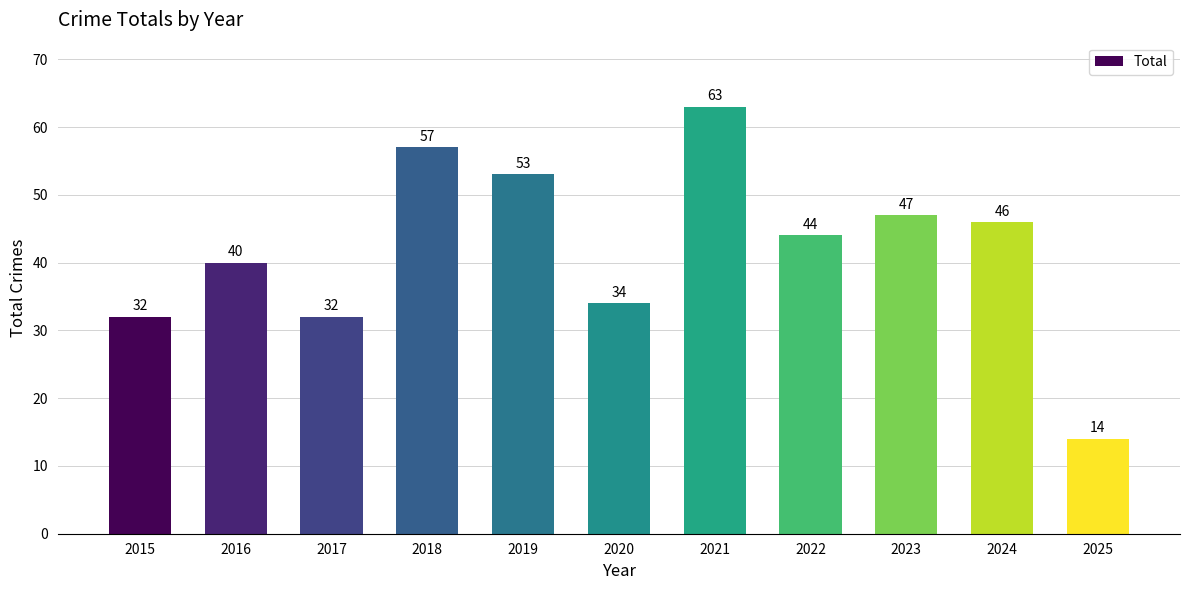

What is the change in value from 2022 to 2024?

+2